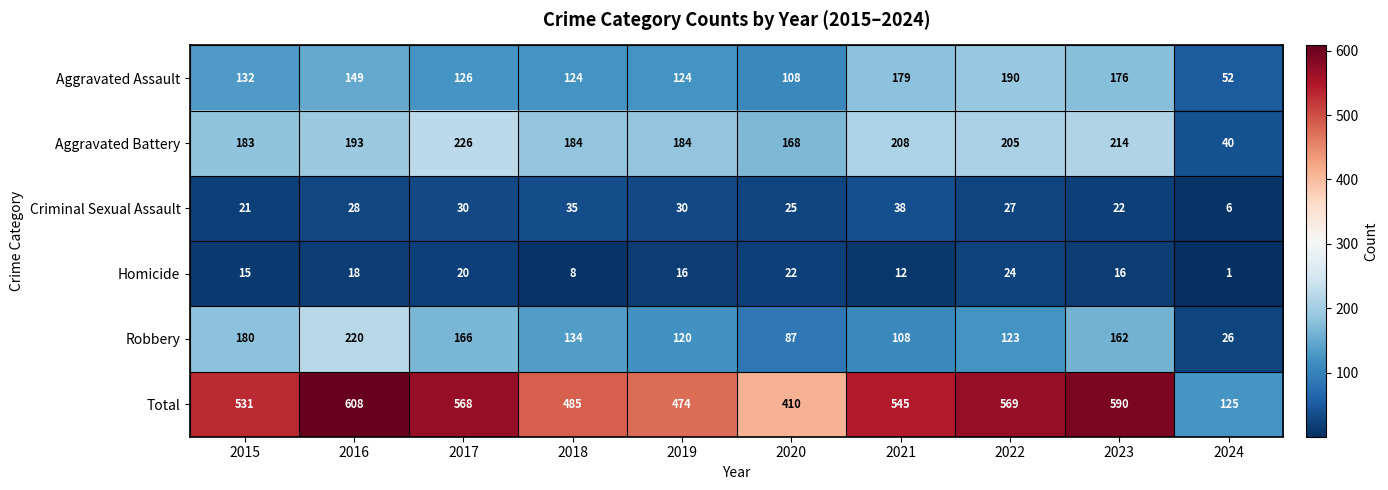

What is the spread (max minus min) of values at 2016?

590